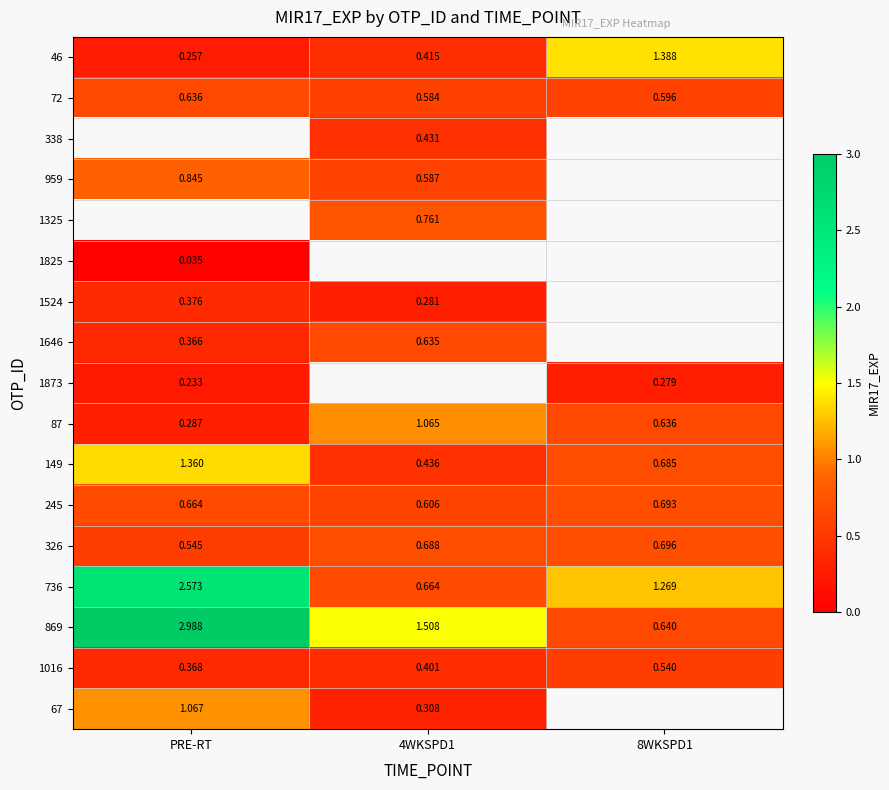

How many data points in 869 are less than 1?

1